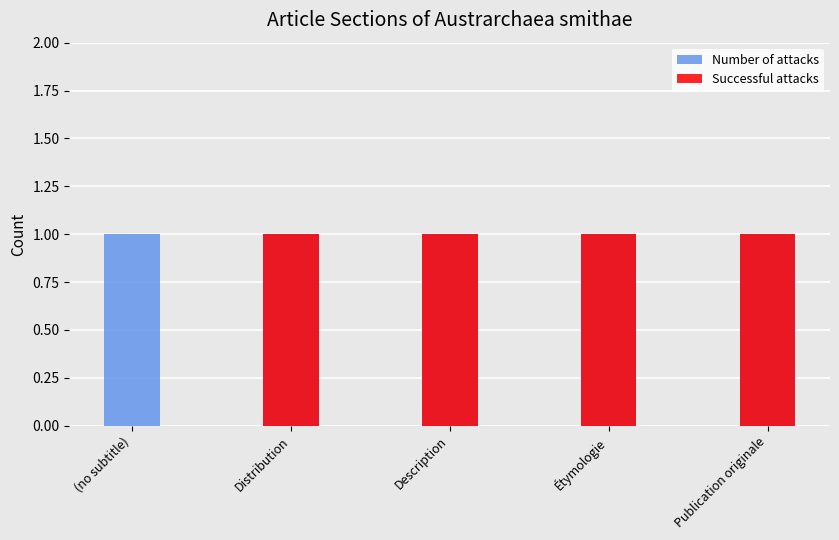

What is the value of the Number of attacks bar at the 1st from the left?

1